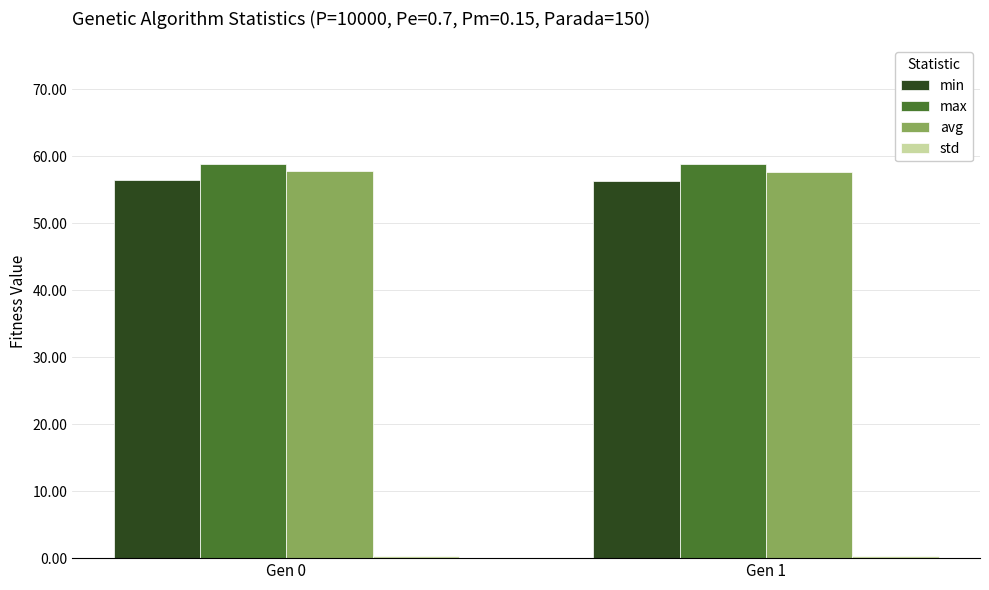

What is the greatest value displayed?

58.9